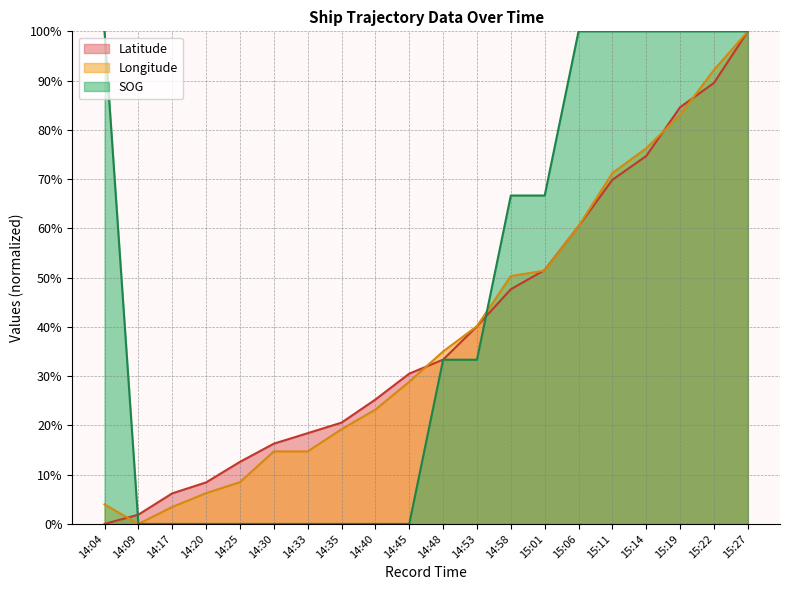

Which series changed the most between 14:45 and 15:01?

SOG